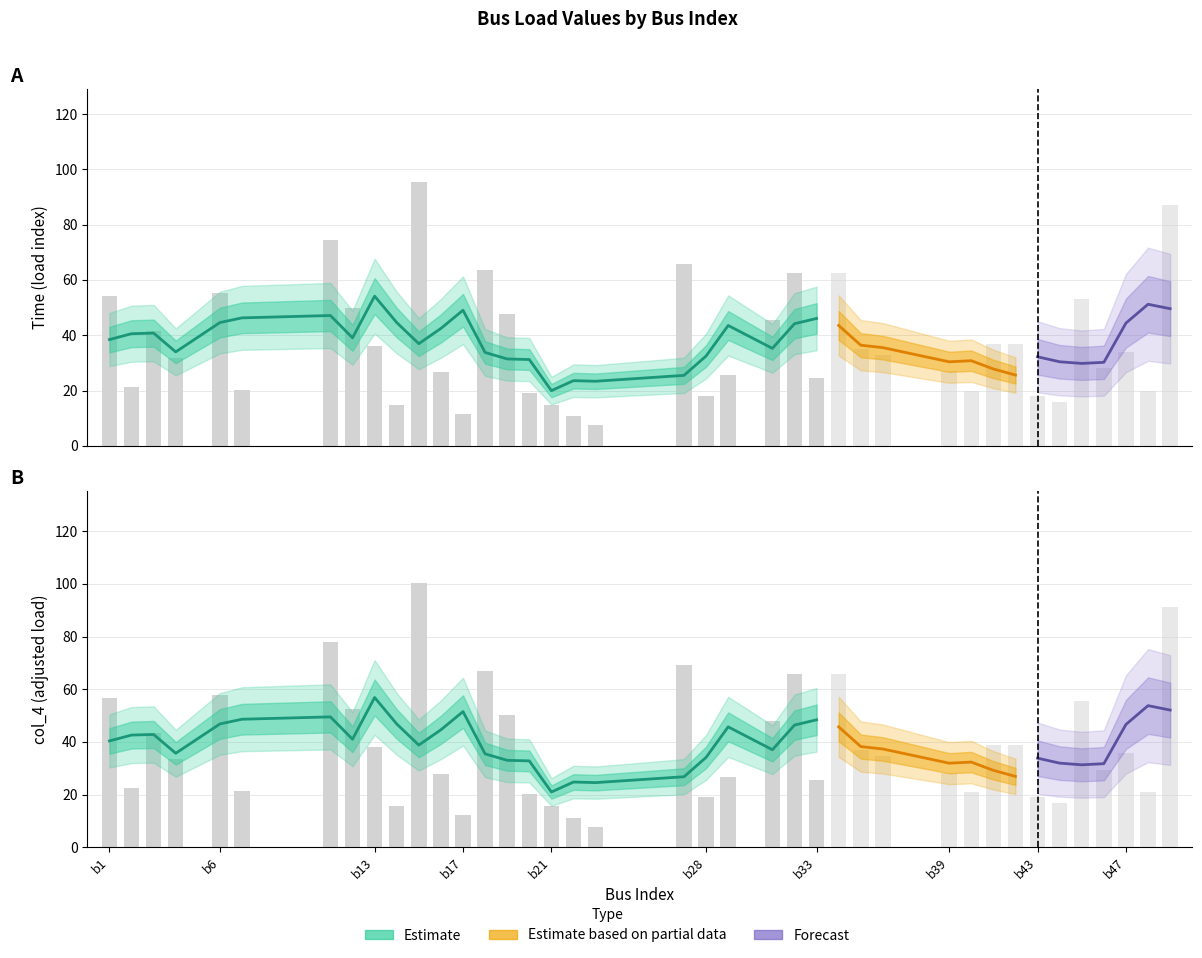

Reading left to right, extract all data points from this chart.

x: x=1.0	time=2.0	col_4=3.0	3=4.0	4=6.0	5=7.0	6=11.0	7=12.0	8=13.0	9=14.0	10=15.0	11=16.0	12=17.0	13=18.0	14=19.0	15=20.0	16=21.0	17=22.0	18=23.0	19=27.0	20=28.0	21=29.0	22=31.0	23=32.0	24=33.0	25=34.0	26=35.0	27=36.0	28=39.0	29=40.0	30=41.0	31=42.0	32=43.0	33=44.0	34=45.0	35=46.0	36=47.0	37=48.0	38=49.0
time: x=54.1	time=21.2	col_4=41.4	3=31.9	4=55.2	5=20.2	6=74.3	7=49.9	8=36.1	9=14.9	10=95.5	11=26.5	12=11.7	13=63.7	14=47.8	15=19.1	16=14.9	17=10.6	18=7.4	19=65.8	20=18.1	21=25.5	22=45.6	23=62.6	24=24.4	25=62.6	26=35.0	27=32.9	28=27.0	29=20.0	30=37.0	31=37.0	32=18.0	33=16.0	34=53.0	35=28.0	36=34.0	37=20.0	38=87.0
col_4: x=56.8	time=22.3	col_4=43.5	3=33.4	4=58.0	5=21.2	6=78.0	7=52.4	8=37.9	9=15.6	10=100.3	11=27.9	12=12.3	13=66.9	14=50.2	15=20.1	16=15.6	17=11.2	18=7.8	19=69.1	20=19.0	21=26.8	22=47.9	23=65.8	24=25.6	25=65.8	26=36.8	27=34.6	28=28.4	29=21.0	30=38.9	31=38.9	32=18.9	33=16.8	34=55.6	35=29.4	36=35.7	37=21.0	38=91.3